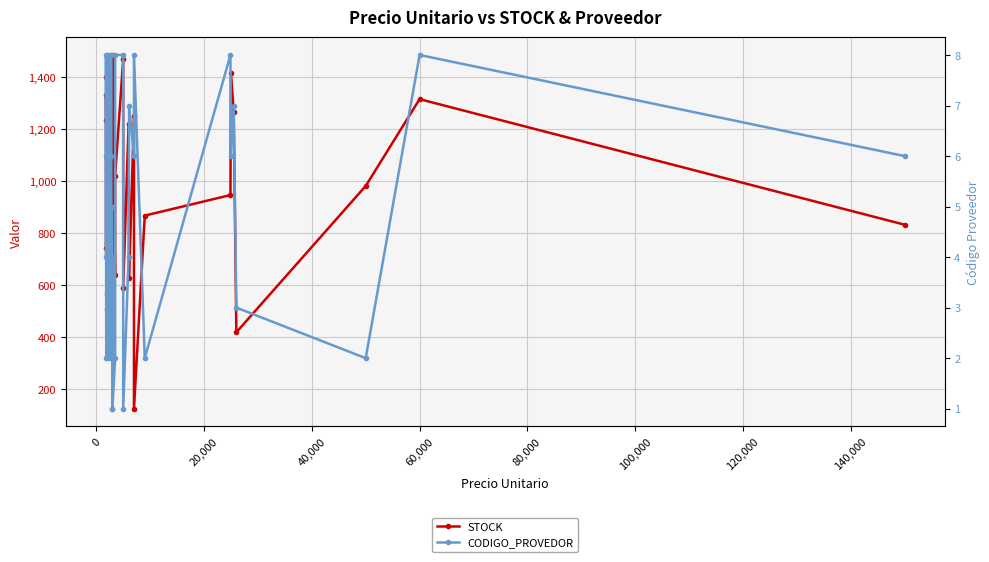

Which series has the largest range (max minus min)?

STOCK